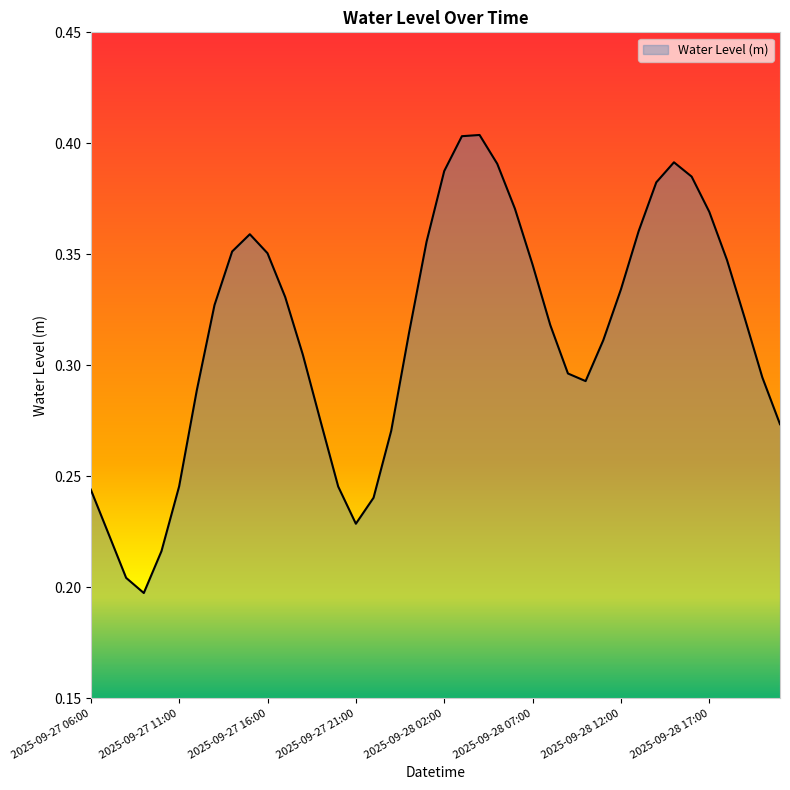

Reading left to right, what are all the values shown in this chart?

0.2	0.2	0.2	0.2	0.2	0.2	0.3	0.3	0.4	0.4	0.4	0.3	0.3	0.3	0.2	0.2	0.2	0.3	0.3	0.4	0.4	0.4	0.4	0.4	0.4	0.3	0.3	0.3	0.3	0.3	0.3	0.4	0.4	0.4	0.4	0.4	0.3	0.3	0.3	0.3